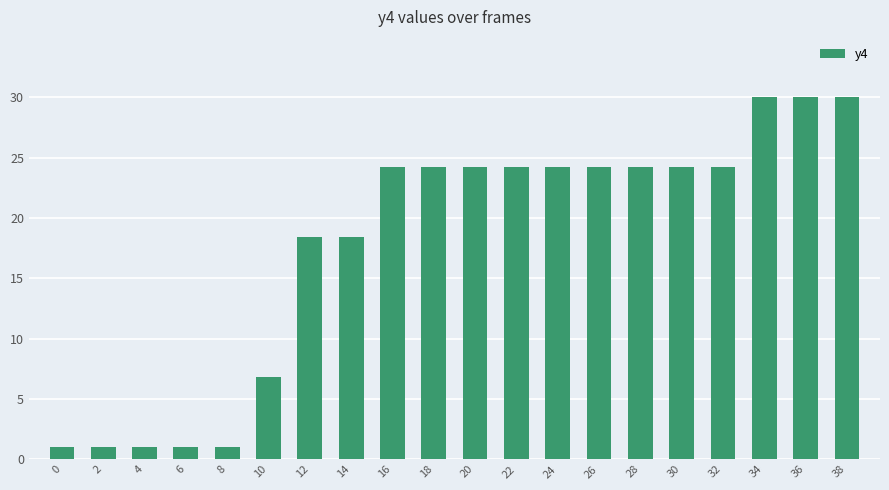

What is the maximum value shown in the chart?

30.0